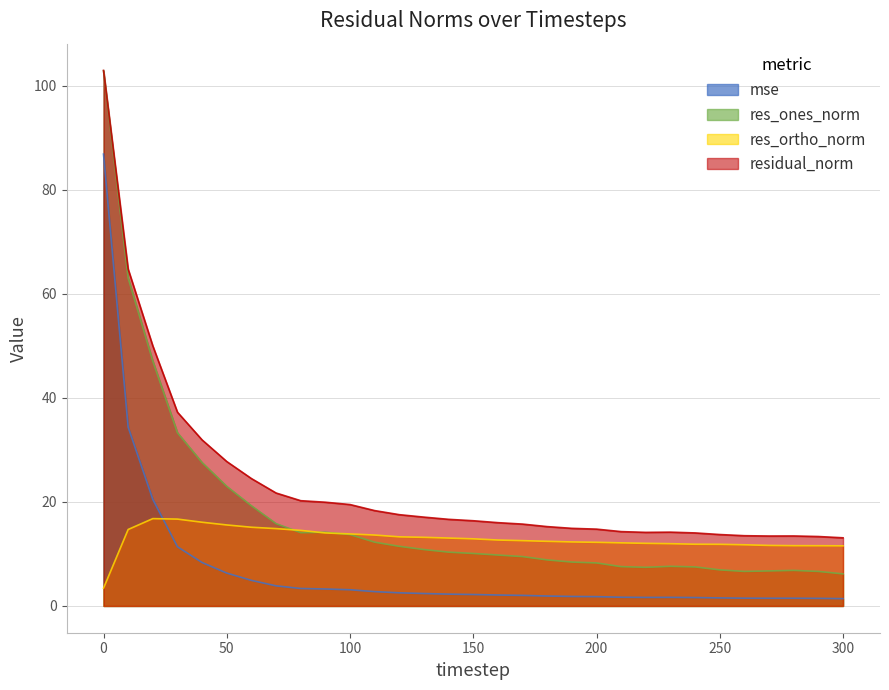

How many values in the mse series are below 2?

13